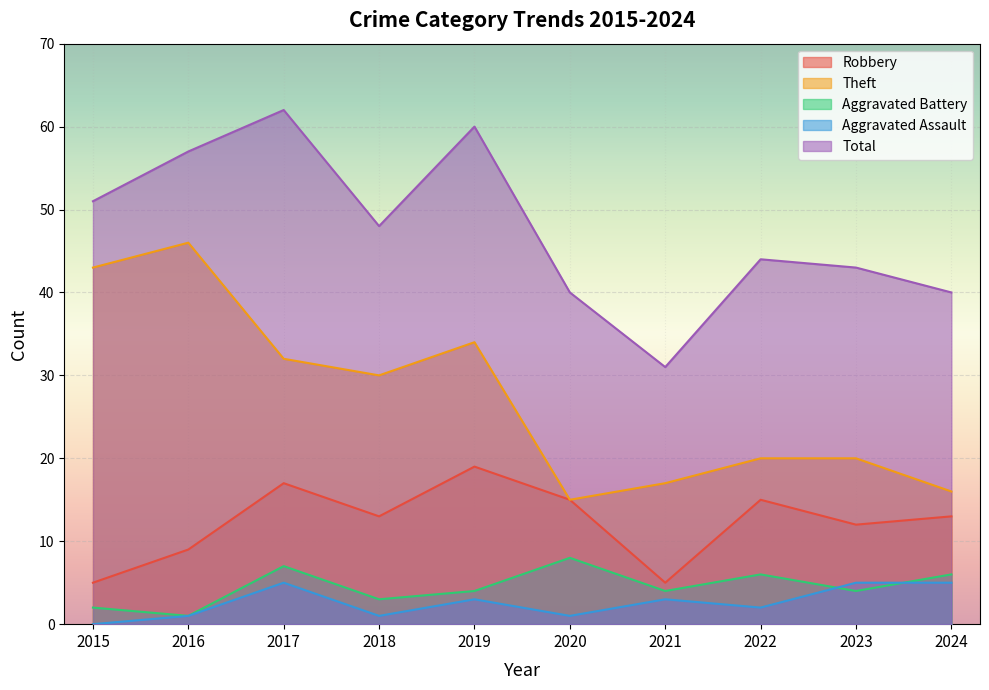

At which label does Total reach its minimum?

2021